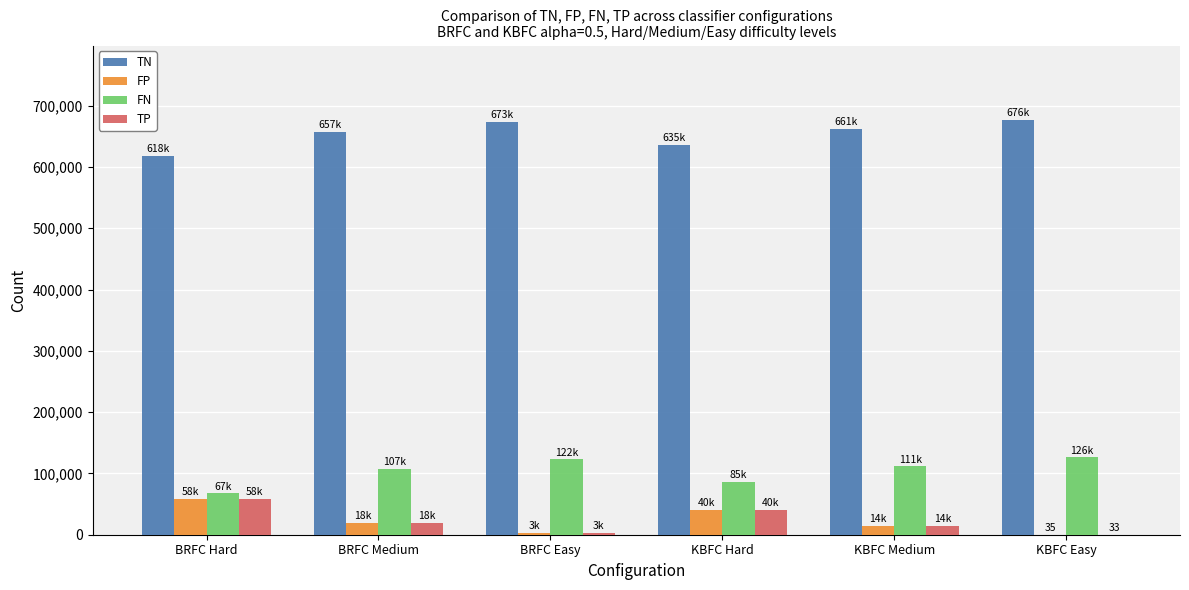

Is the value of FN at BRFC Medium greater than the value of TN at BRFC Medium?

No